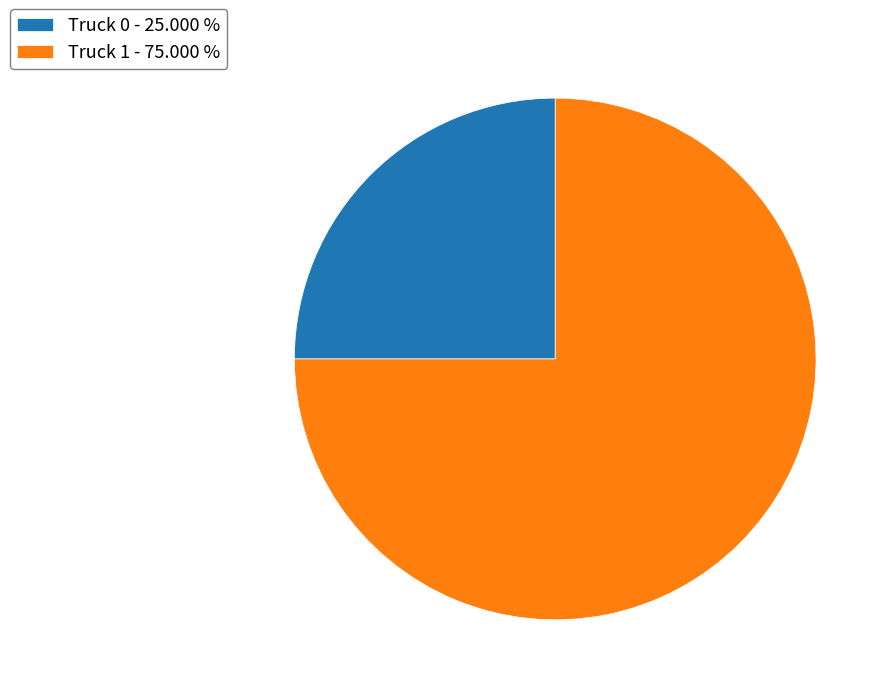

Is the sum of Truck 1 and Truck 0 greater than half?

Yes